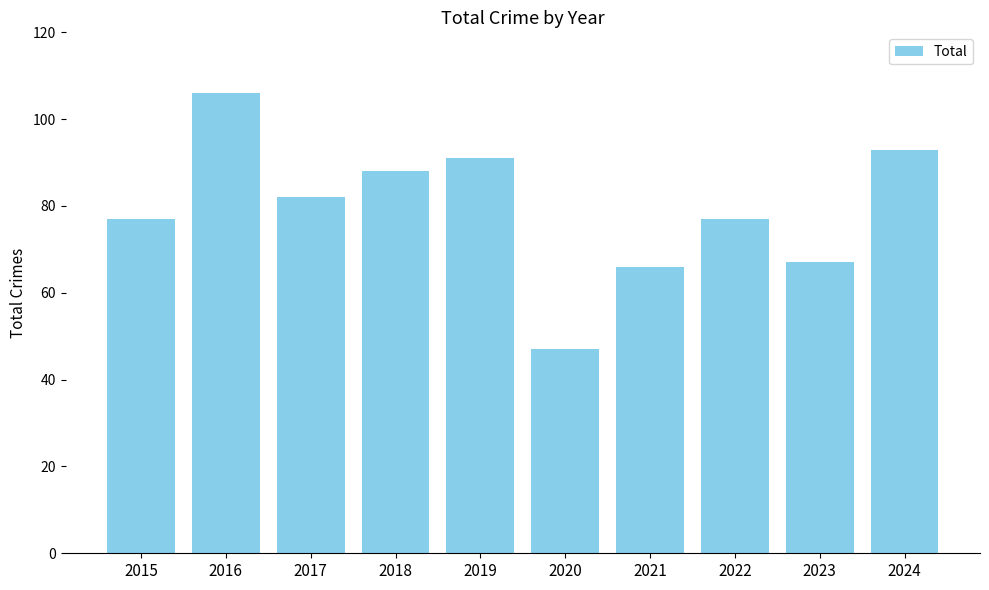

How many categories are shown in the chart?

10